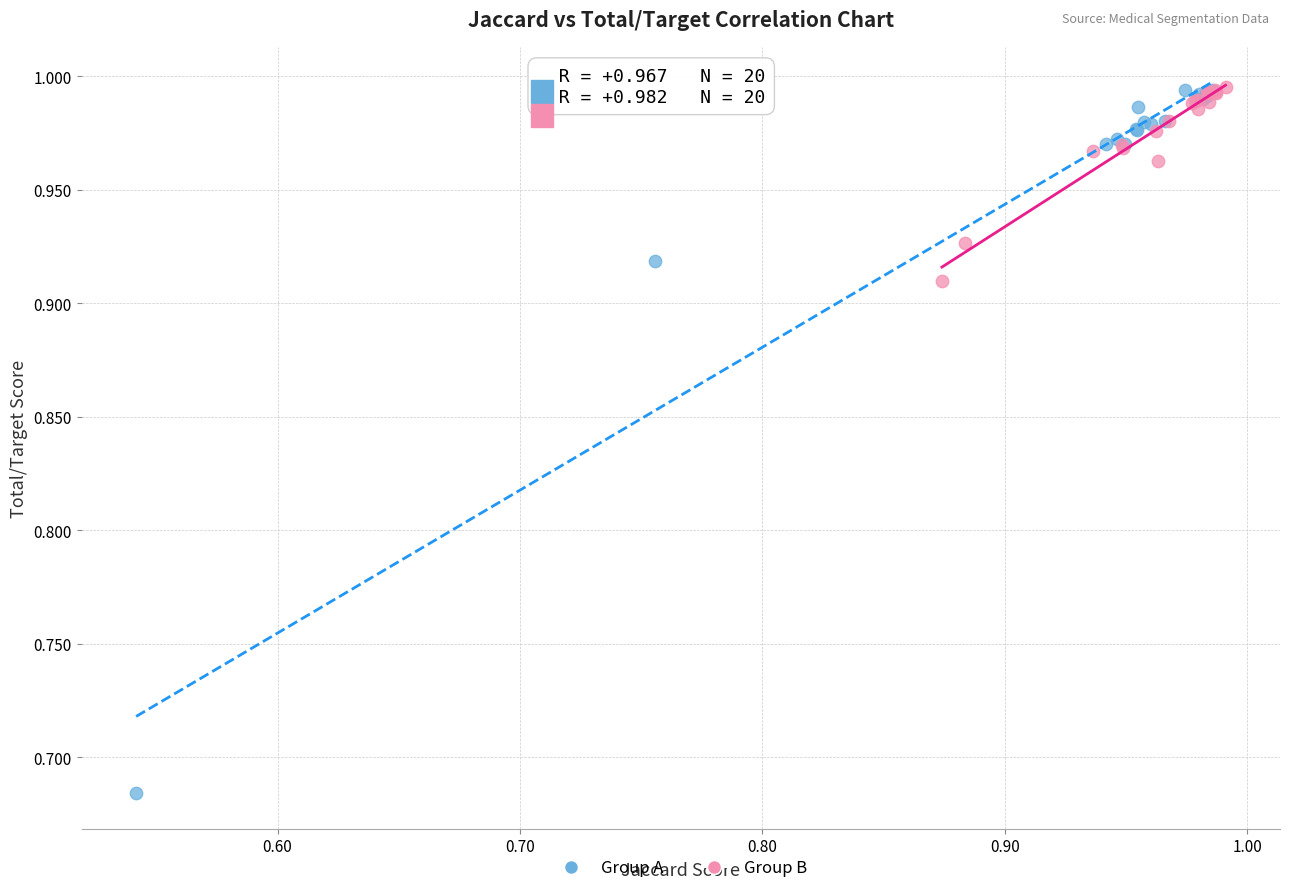

Which series reaches the minimum Y coordinate?

Group A